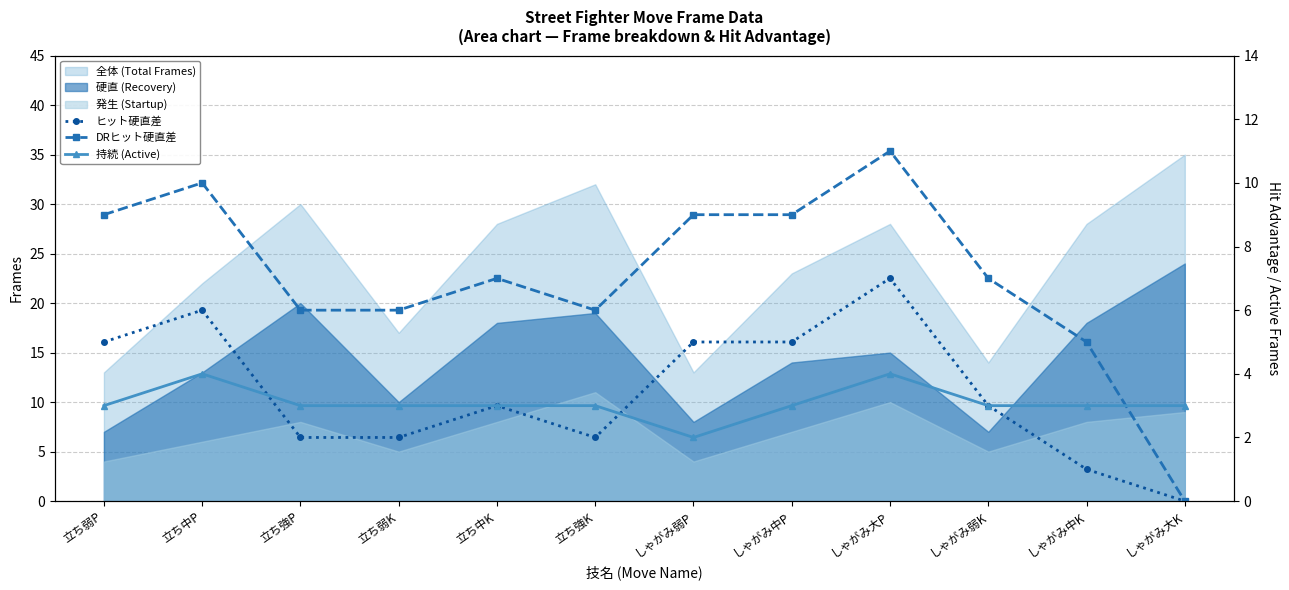

What is the value of the 持続 (Active) point at the 3rd from the left?

3